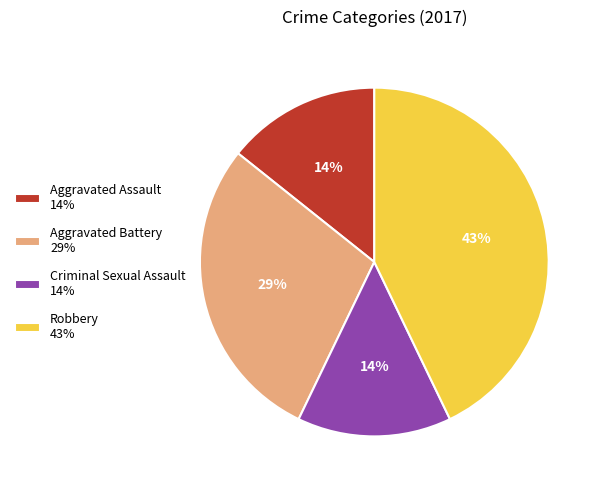

To the nearest percent, what percentage of the pie is Aggravated Assault?

14%